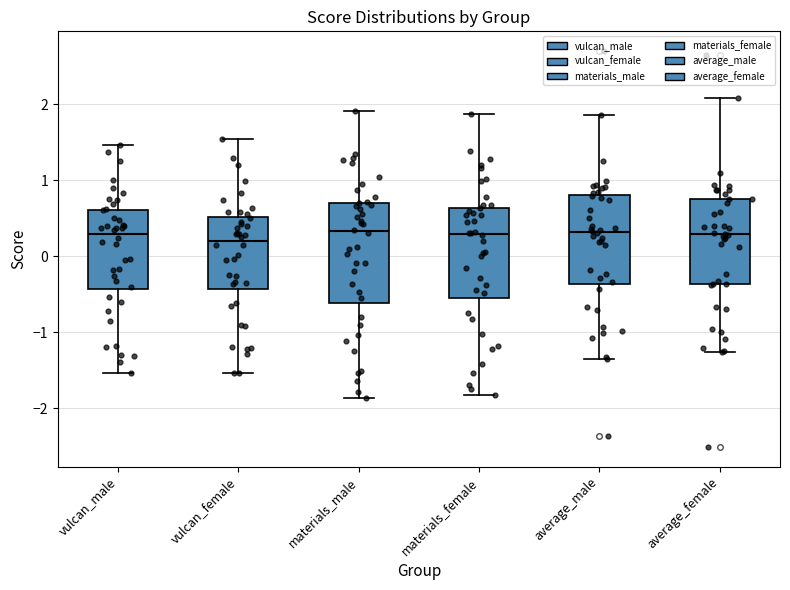

Reading left to right, transcribe this box plot: for each box, give where its median line is, the range the box spans, and where its two whiskers end, as read against the y-axis. The values are not printed on the chart, so give them approximately, as read against the axis.

vulcan_male: median 0.3, box -0.4 to 0.6, whiskers -1.5 to 1.5
vulcan_female: median 0.2, box -0.4 to 0.5, whiskers -1.5 to 1.5
materials_male: median 0.3, box -0.6 to 0.7, whiskers -1.9 to 1.9
materials_female: median 0.3, box -0.5 to 0.6, whiskers -1.8 to 1.9
average_male: median 0.3, box -0.4 to 0.8, whiskers -1.3 to 1.9
average_female: median 0.3, box -0.4 to 0.8, whiskers -1.3 to 2.1